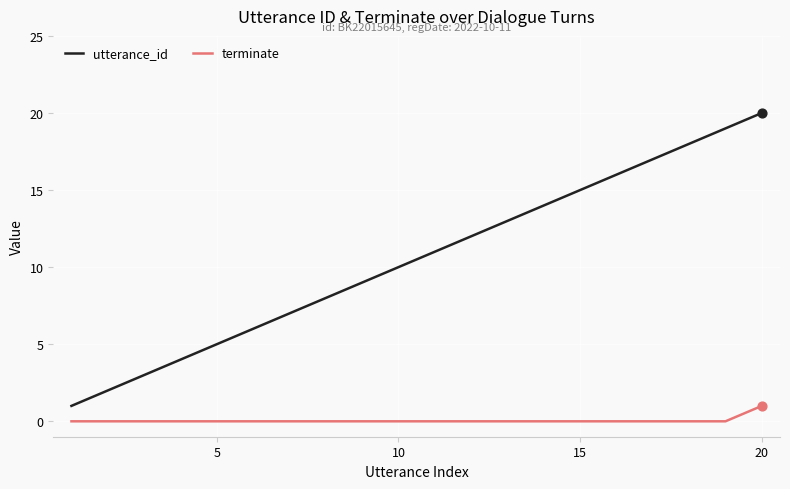

Rank the series by their average value, from highest to lowest.

utterance_id, terminate